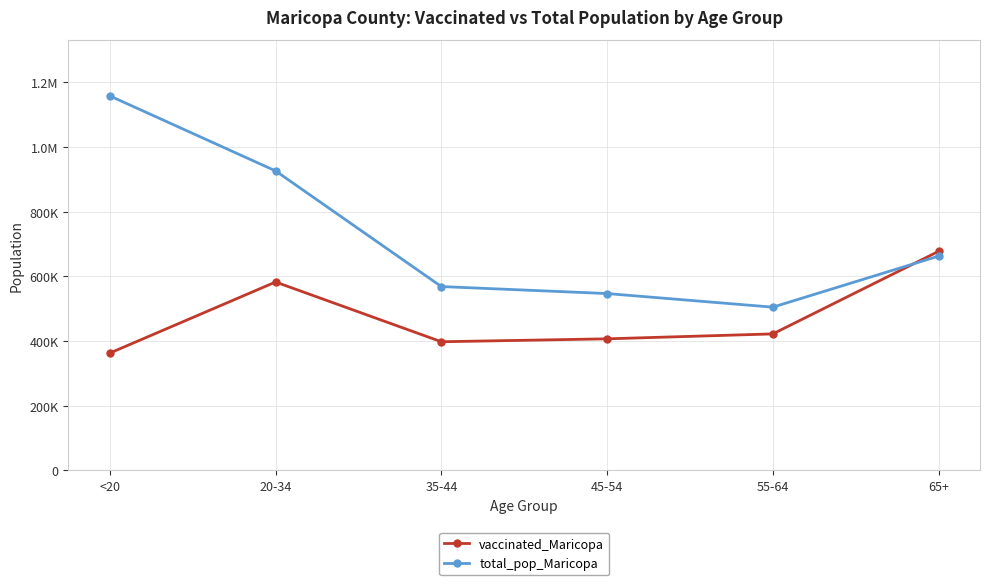

Does the chart have visible grid lines?

Yes